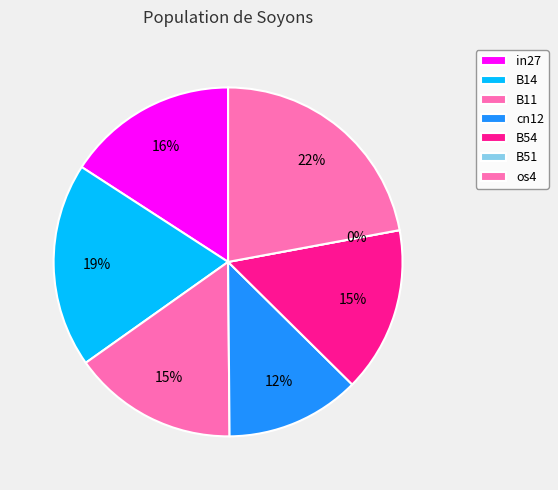

What portion of the pie excludes cn12?

87.5%